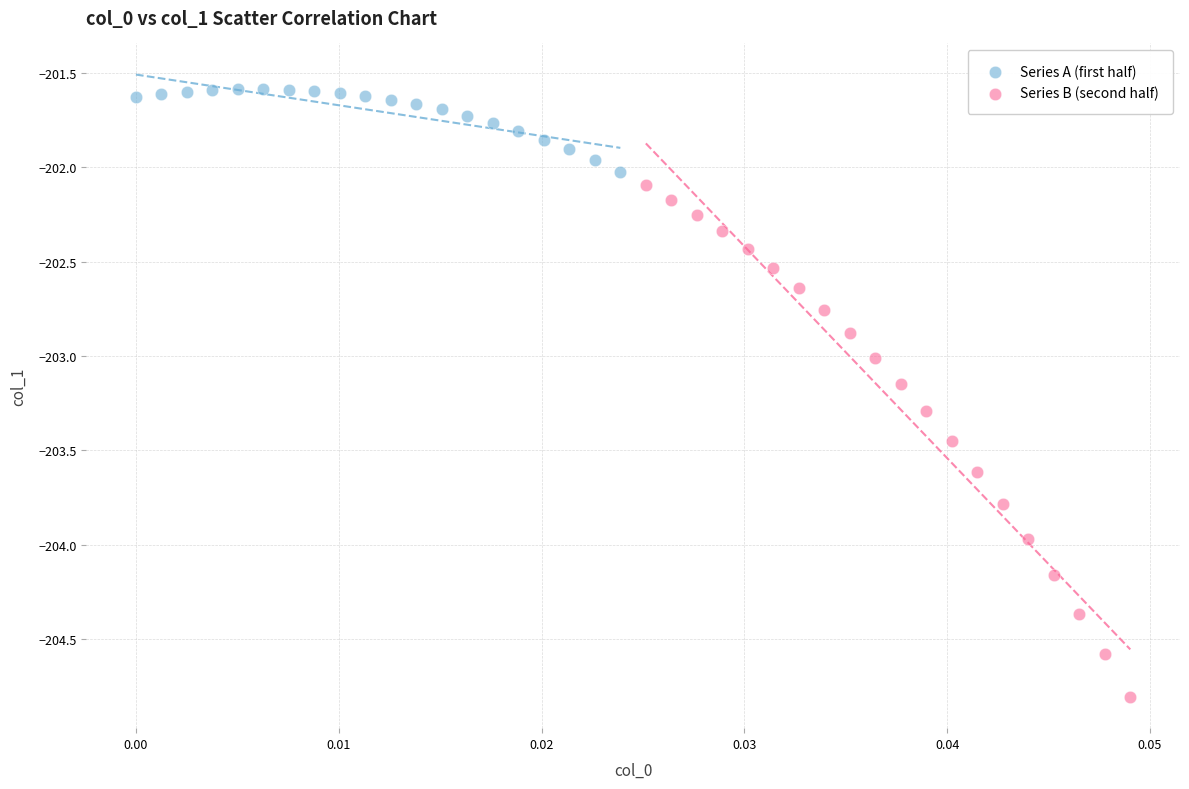

What are all the series names shown in the legend?

Series A (first half), Series B (second half)